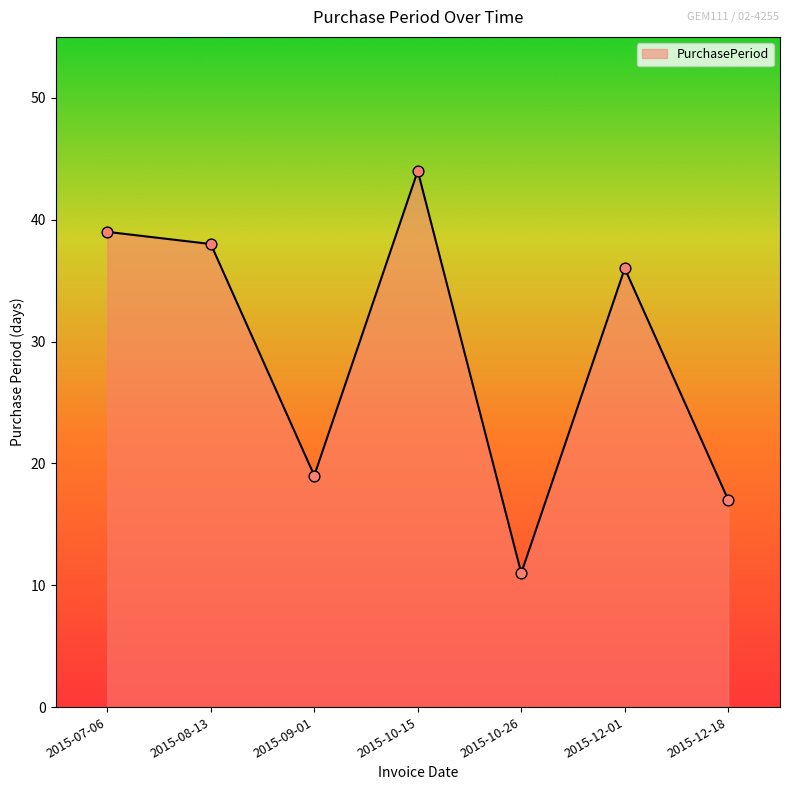

What is the change in value from 2015-09-01 to 2015-12-01?

+17